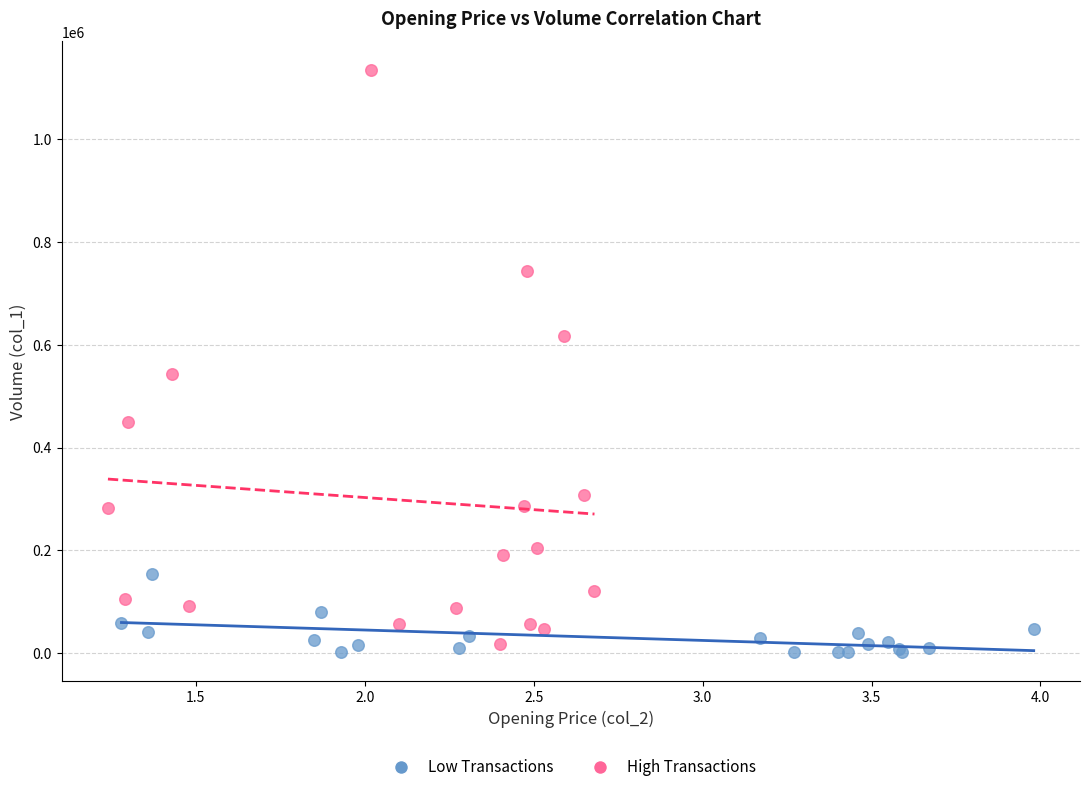

Which series has the largest Y range (max minus min)?

High Transactions